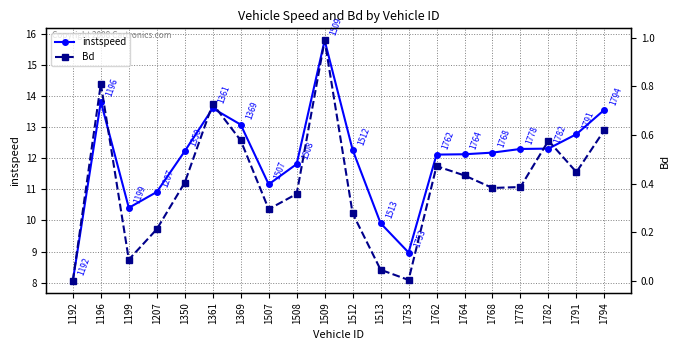

True or false: instspeed has more than 2 points higher than both neighbors.

True